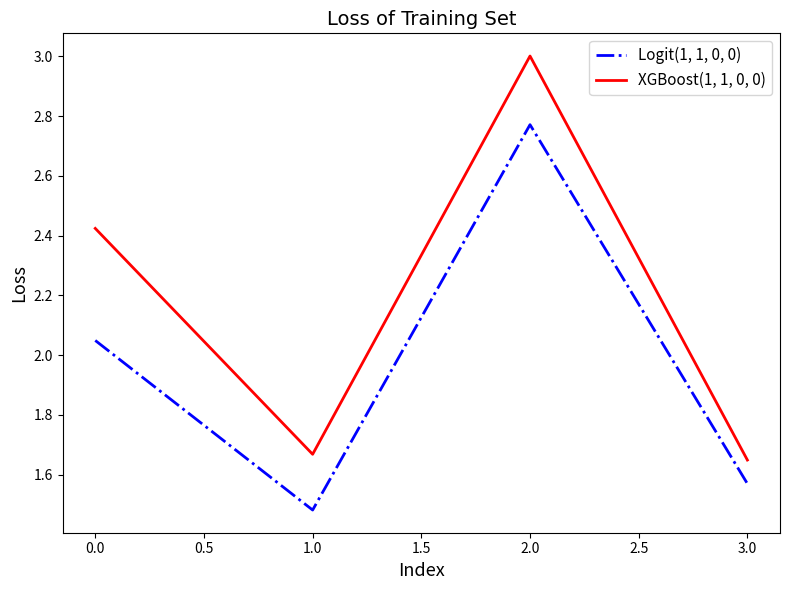

True or false: XGBoost(1, 1, 0, 0) and Logit(1, 1, 0, 0) intersect in this chart.

False